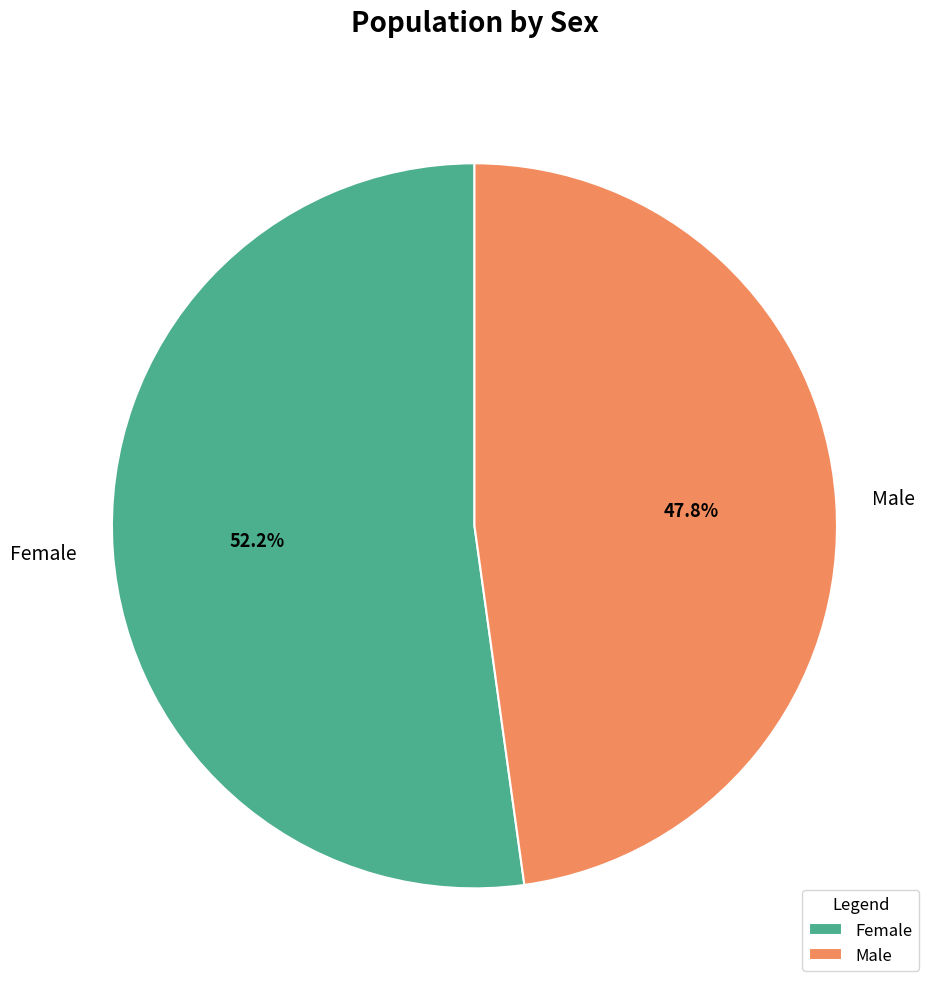

Which category has the smallest portion of the pie?

Male